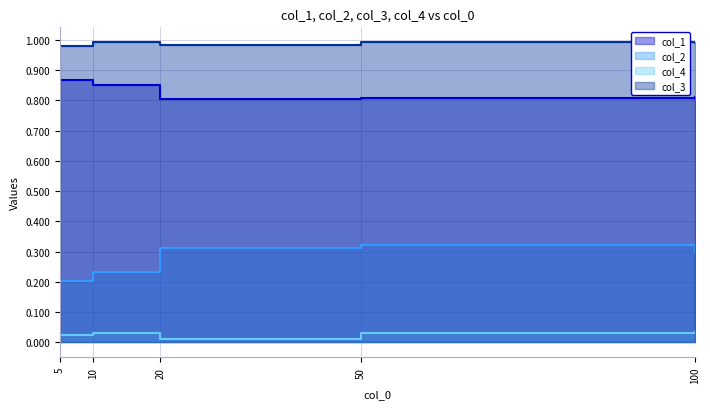

What is the sum of the col_2 values at 100 and 10?

0.5